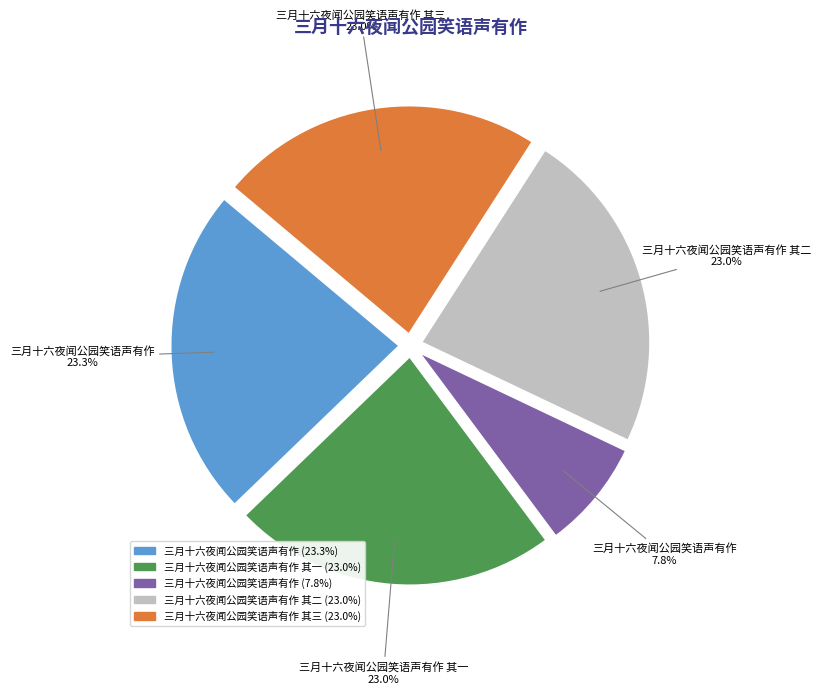

Is there any slice that represents more than half of the pie?

No